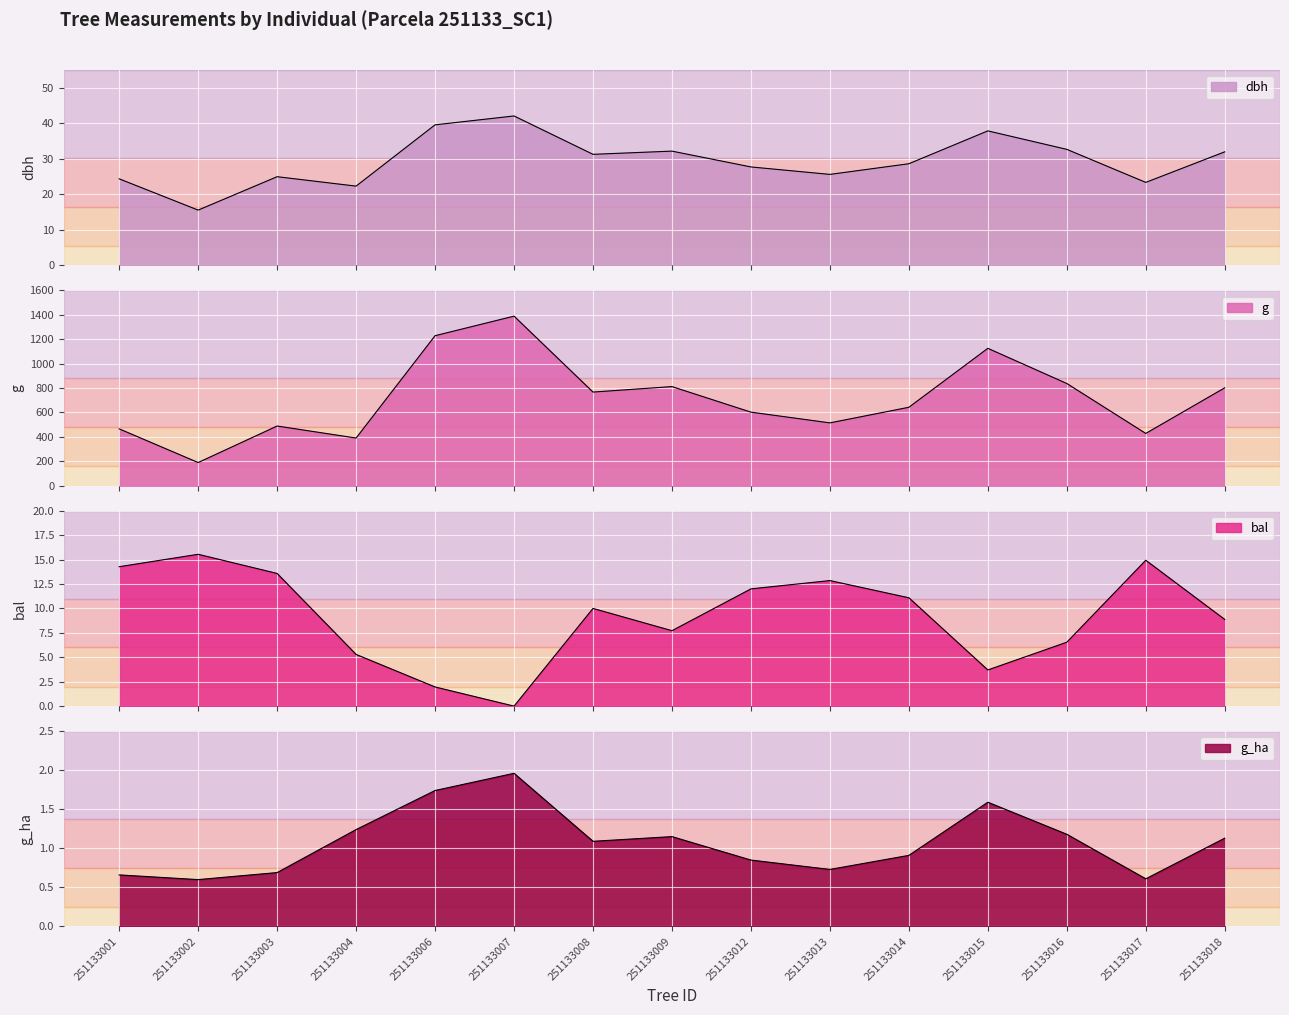

At which category does dbh reach its first local valley?

251133002